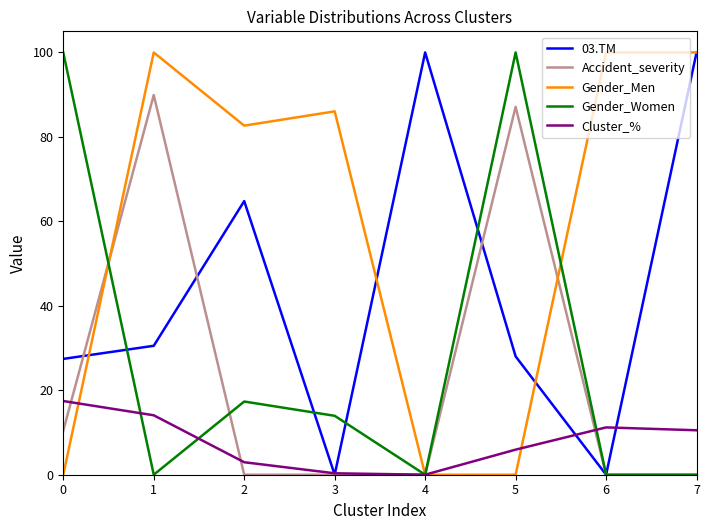

True or false: 03.TM has more than 2 interior local peaks.

False